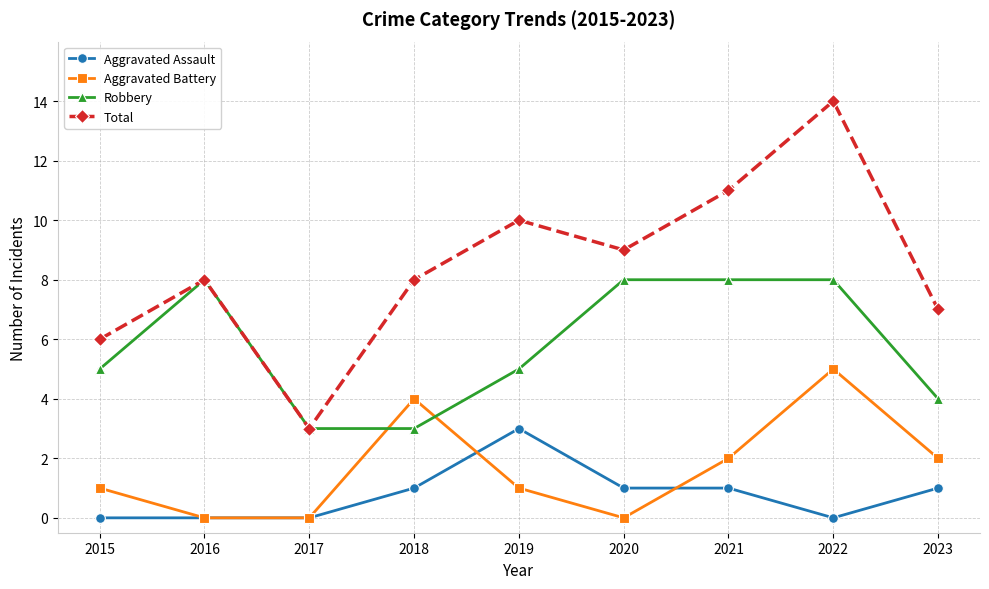

Reading right to left, transcribe all the data shown in this chart.

Aggravated Assault: 1	0	1	1	3	1	0	0	0
Aggravated Battery: 2	5	2	0	1	4	0	0	1
Robbery: 4	8	8	8	5	3	3	8	5
Total: 7	14	11	9	10	8	3	8	6